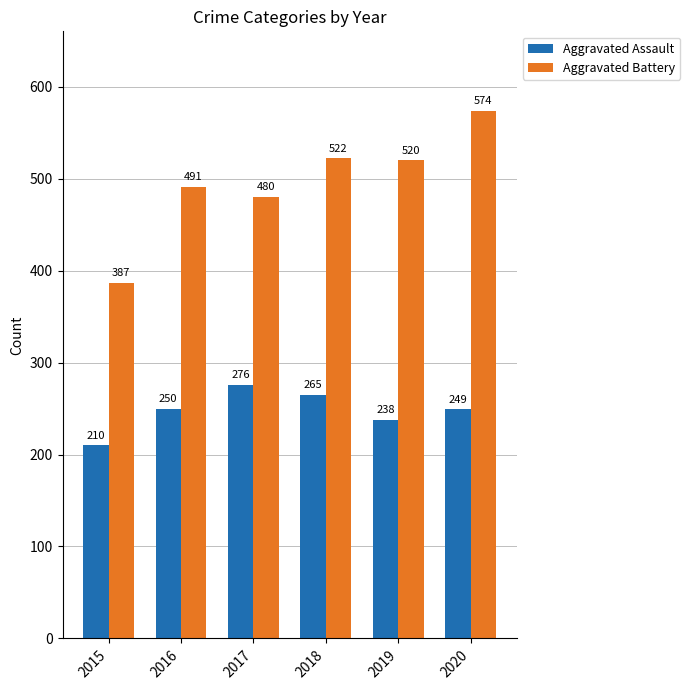

The Aggravated Assault series shows 329 at 2015. True or false?

False